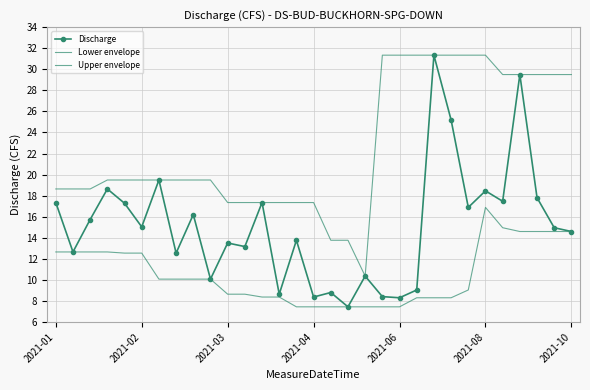

True or false: Lower envelope has more than 1 interior local peaks.

False